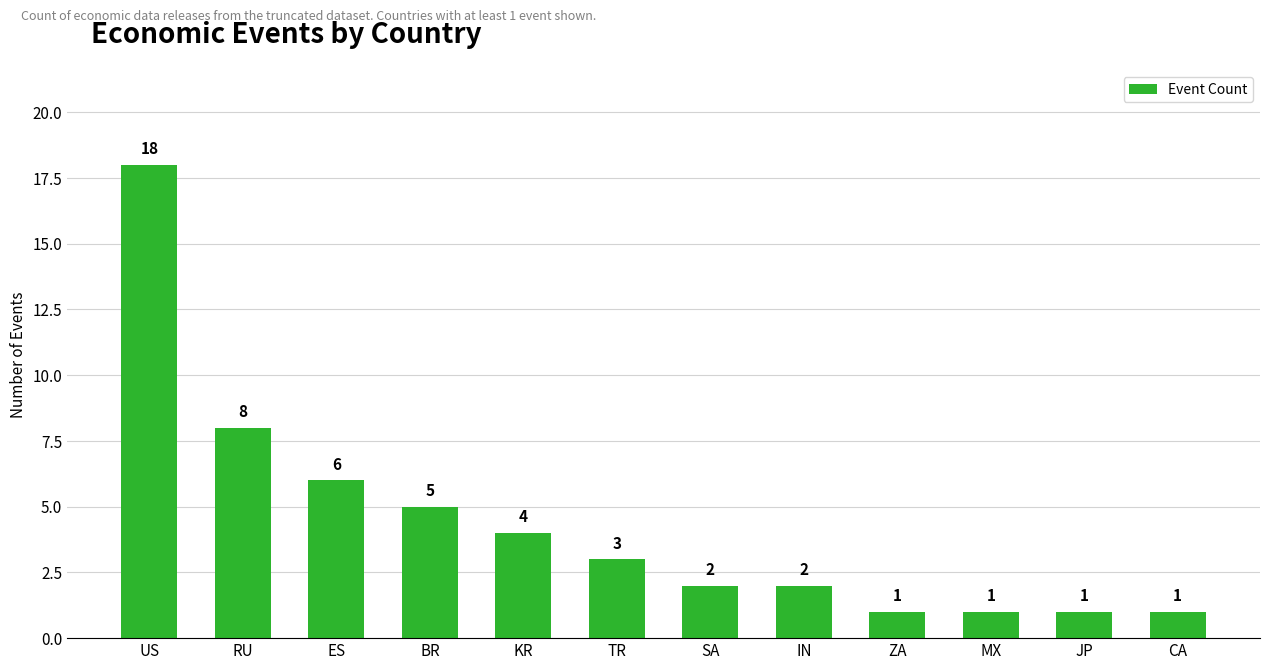

Where is the data nearest to the value 9?

RU